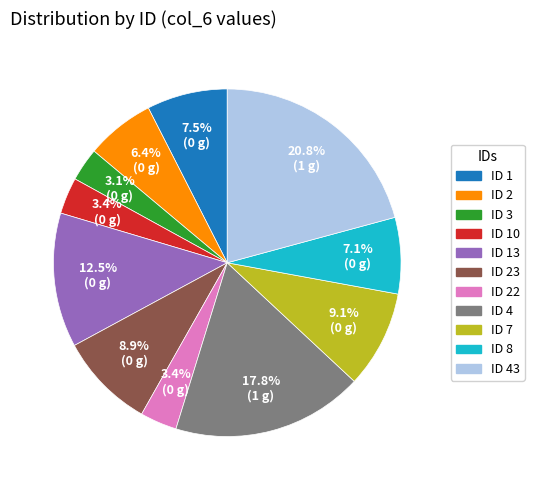

Is there any slice that represents more than half of the pie?

No